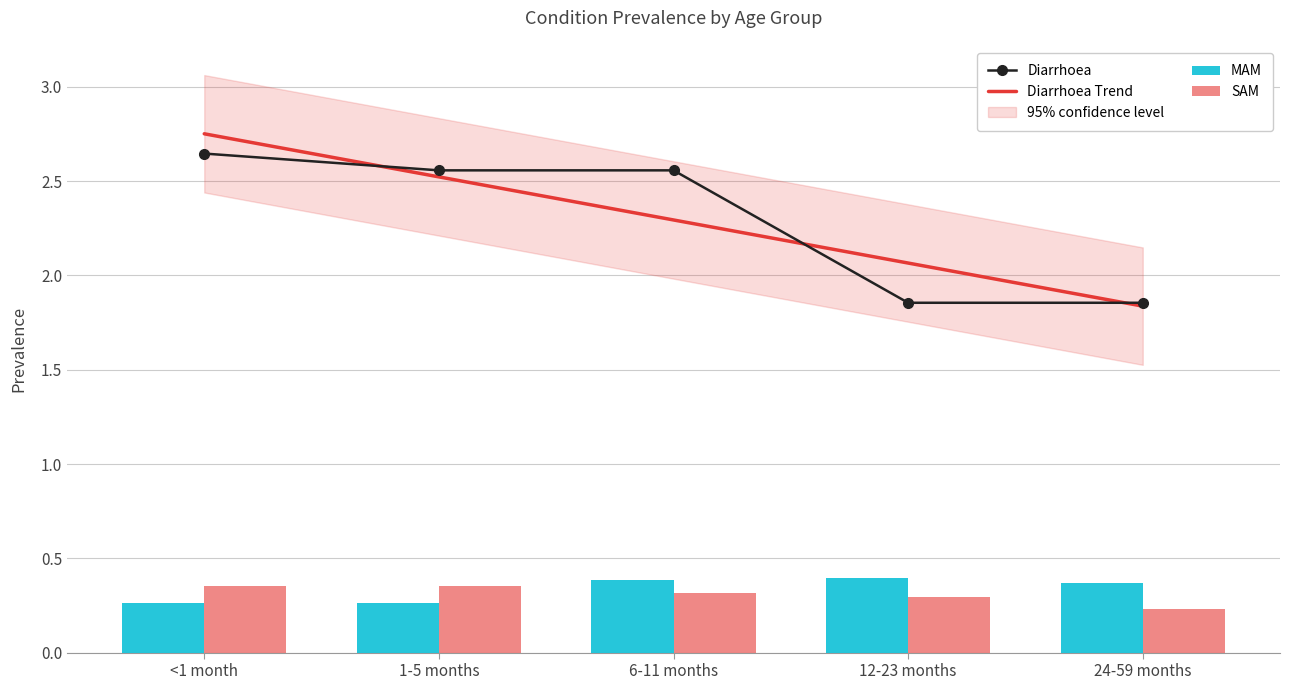

What is the spread (max minus min) of values at 1-5 months?

2.3